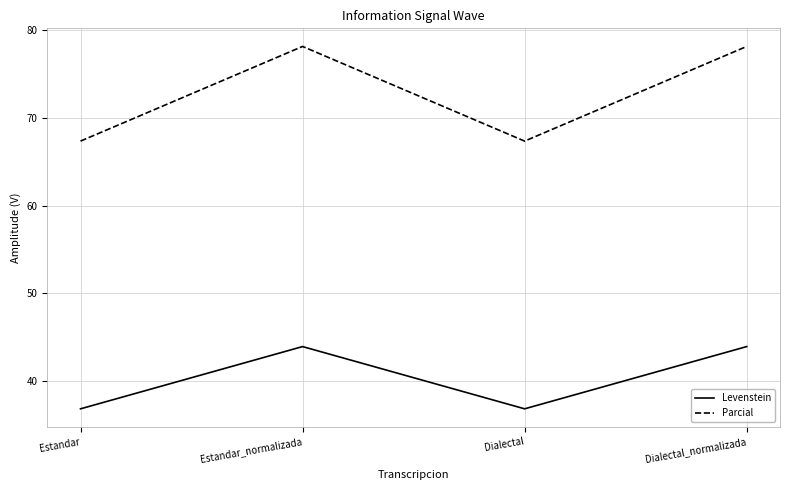

What is the difference between the highest and lowest values at Estandar?

30.5